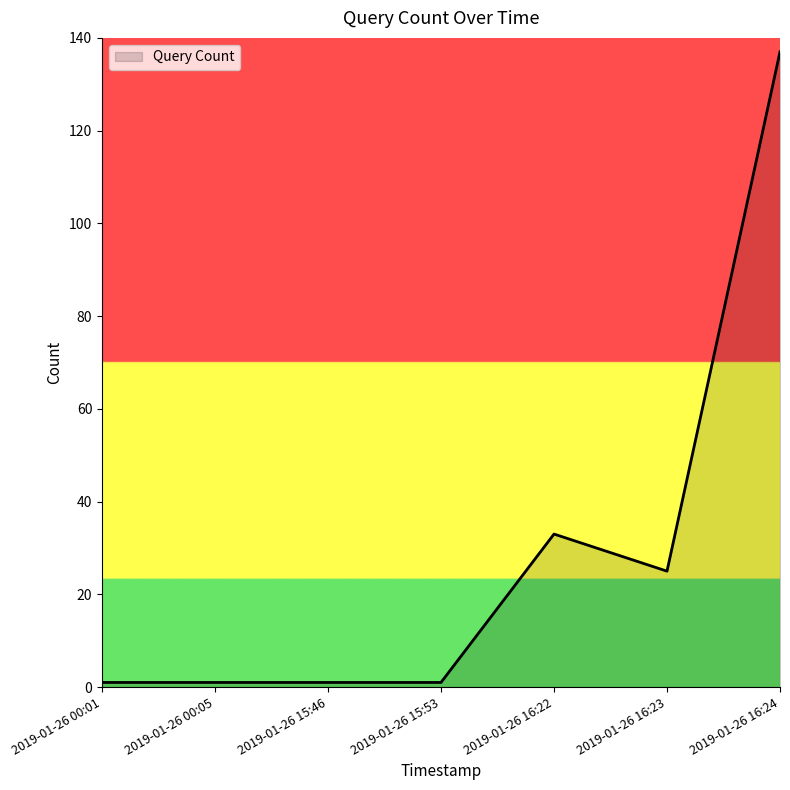

What is the sum of all values?

199